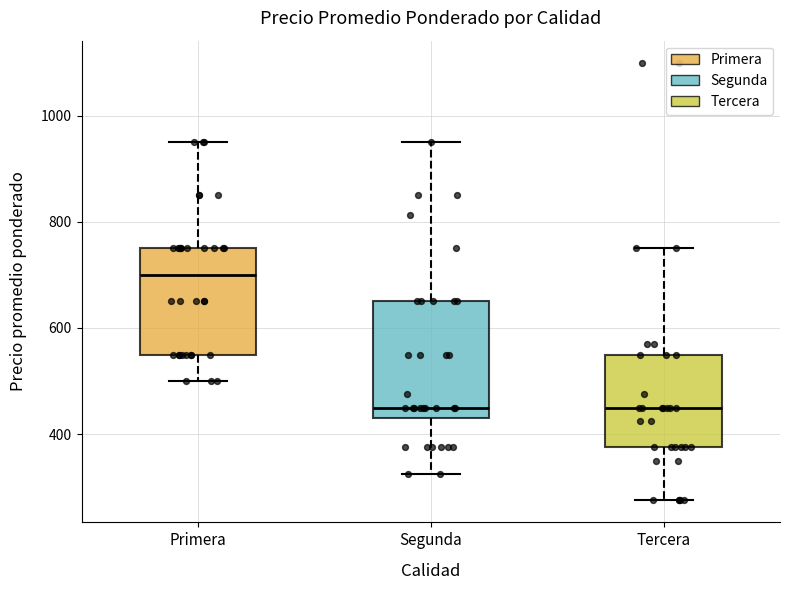

Reading left to right, read every box against the y-axis: the position of its median line, the range the box covers, and the ends of its whiskers. The values are not printed on the chart, so give them approximately, as read against the axis.

Primera: median 700, box 560 to 760, whiskers 500 to 960
Segunda: median 460, box 440 to 660, whiskers 320 to 960
Tercera: median 460, box 380 to 560, whiskers 280 to 760